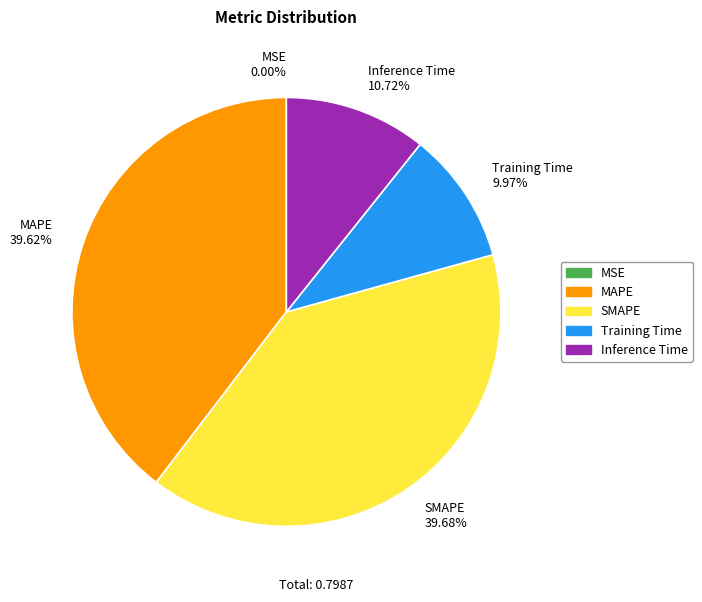

Do SMAPE and Inference Time together represent more than half of the pie?

Yes